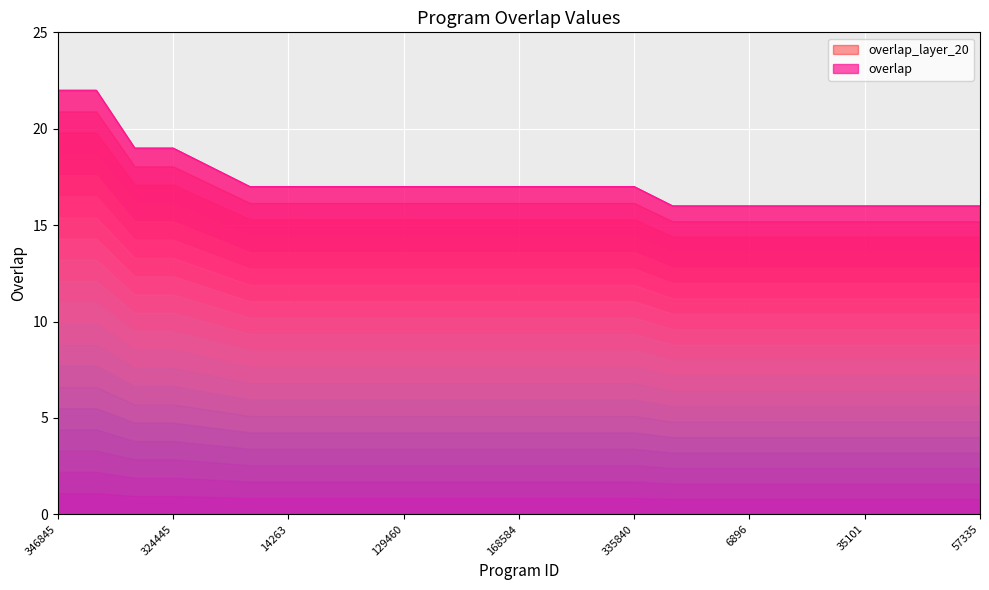

Reading right to left, what are all the values shown in this chart?

57335=16	52655=16	36771=16	35101=16	23595=16	19467=16	6896=16	4140=16	1819=16	335840=17	243667=17	169964=17	168584=17	138020=17	132866=17	129460=17	77987=17	62880=17	14263=17	8931=17	116956=18	324445=19	303108=19	346847=22	346845=22